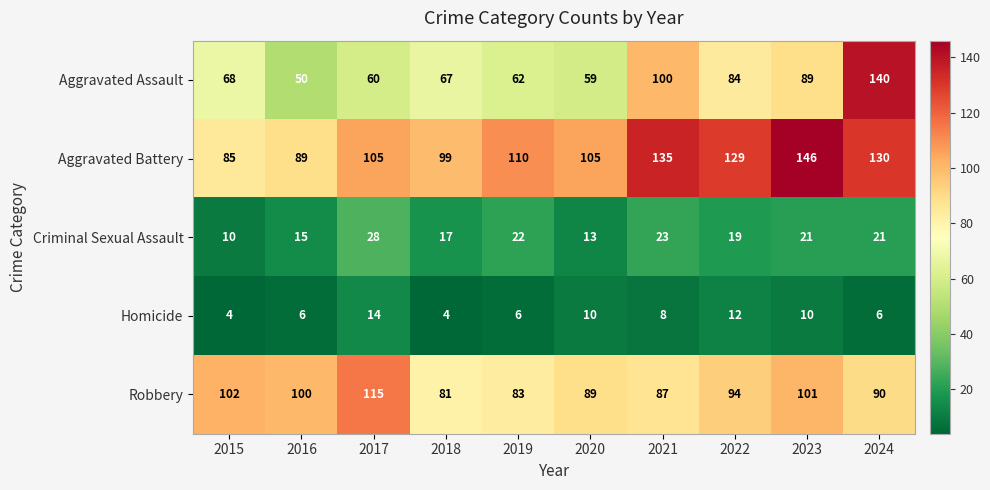

At 2016, list the series in order from largest to smallest.

Robbery, Aggravated Battery, Aggravated Assault, Criminal Sexual Assault, Homicide